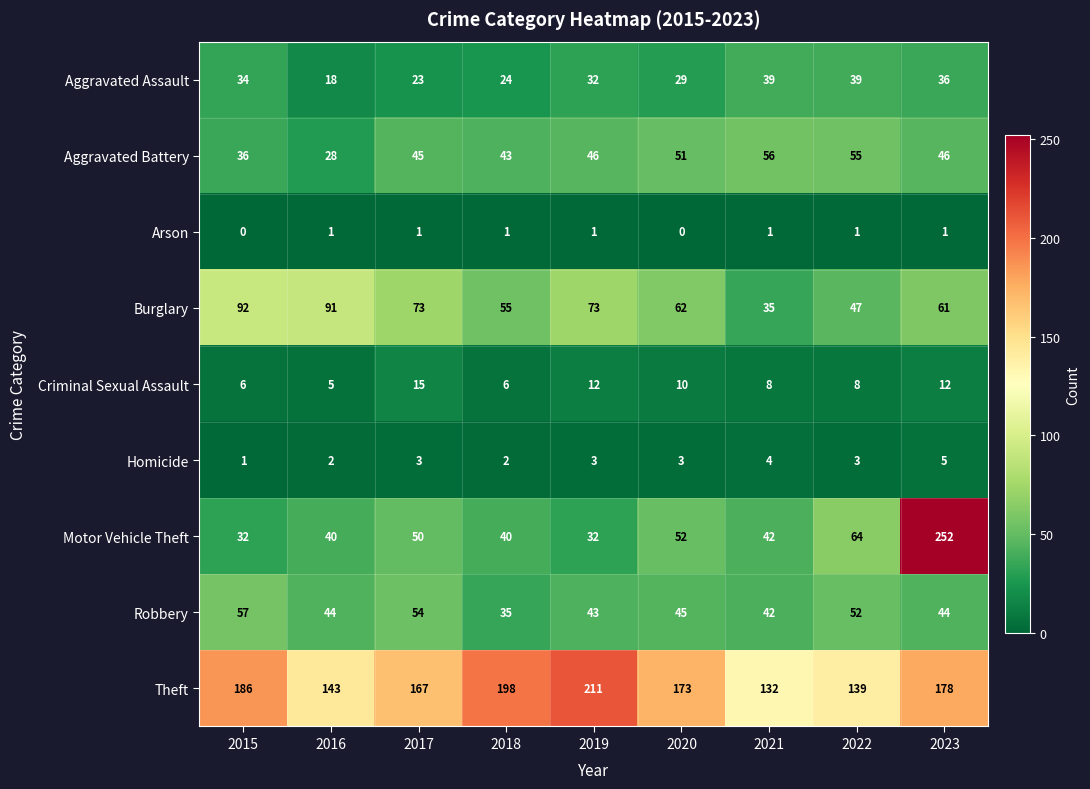

At which category is the sum across all series the highest?

2023